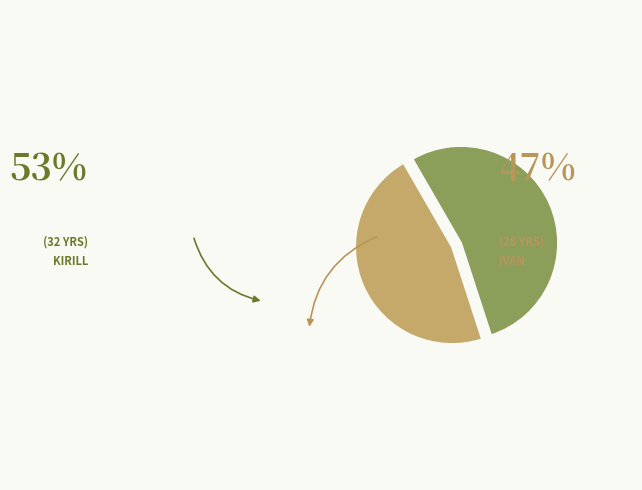

Is there a majority slice in this chart?

Yes